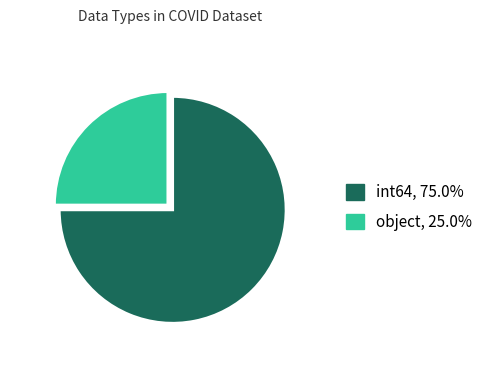

Between int64 and object, which is larger?

int64